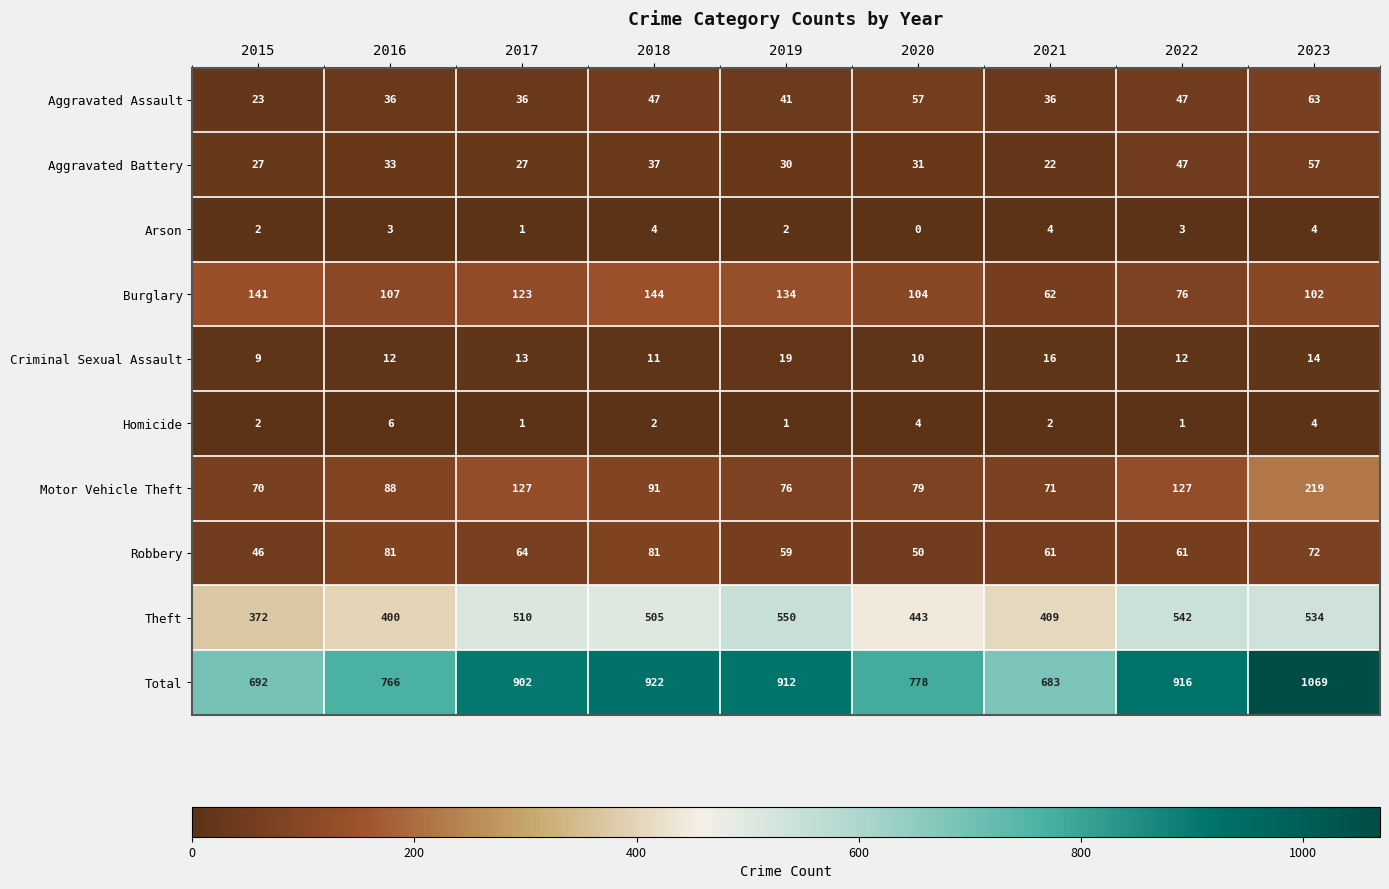

The Motor Vehicle Theft series shows 70 at 2015. True or false?

True